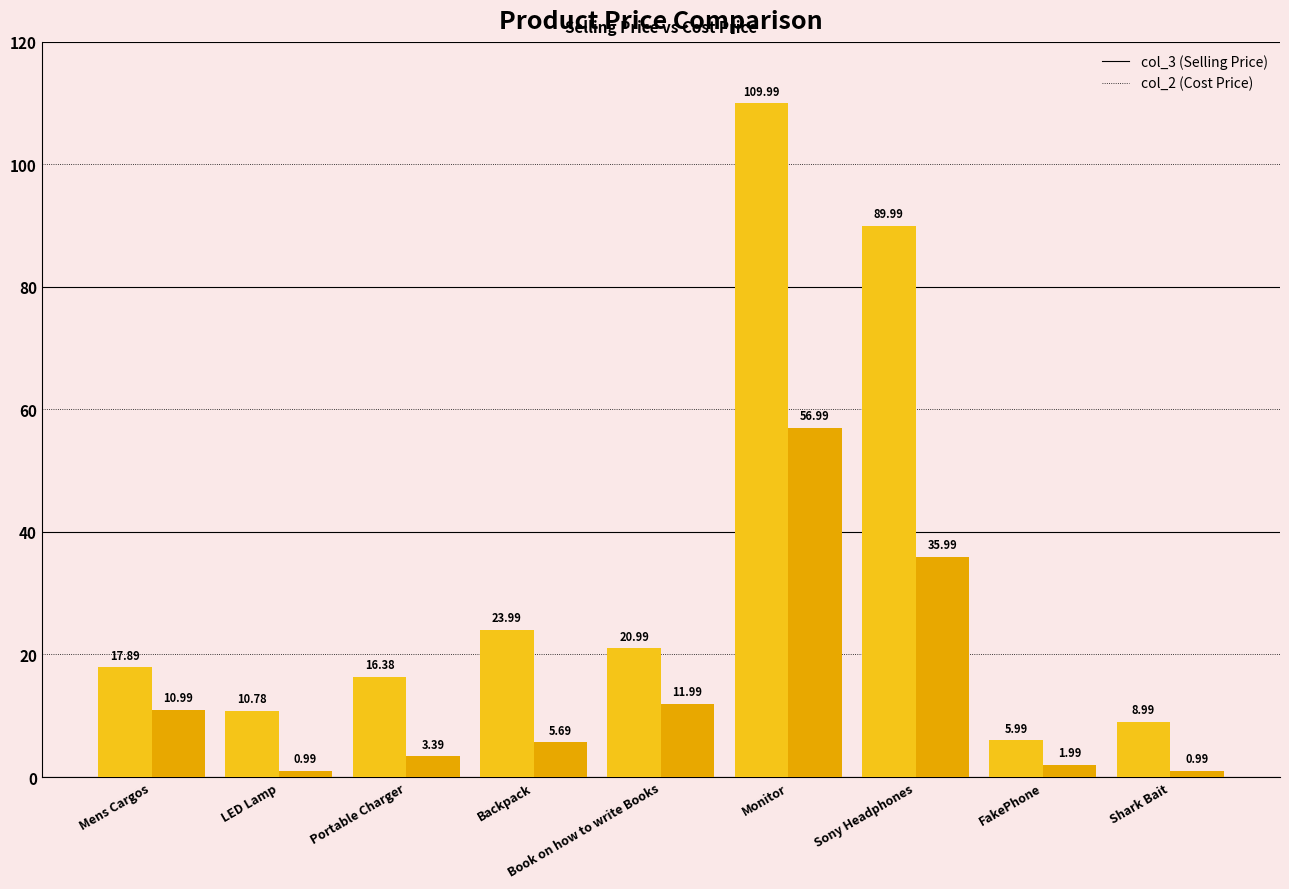

What is the average value of the col_2 (Cost Price) series?

14.3